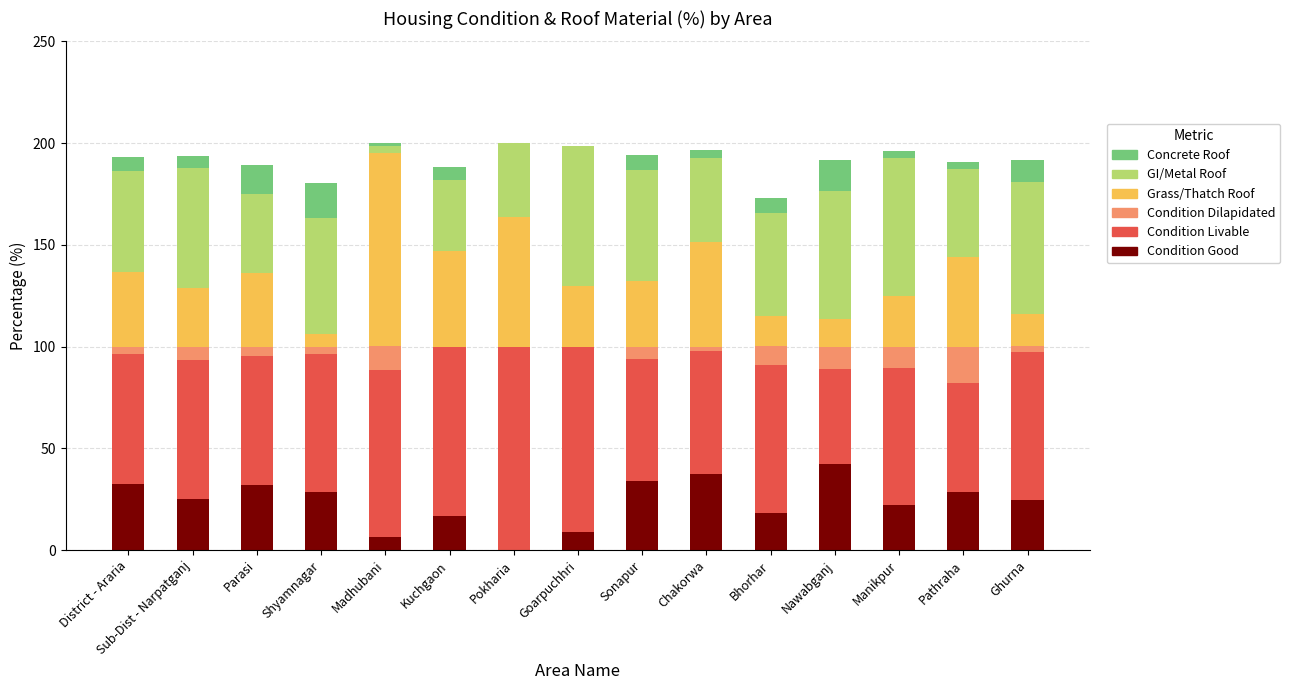

Read the Condition Good value at Nawabganj.

42.5